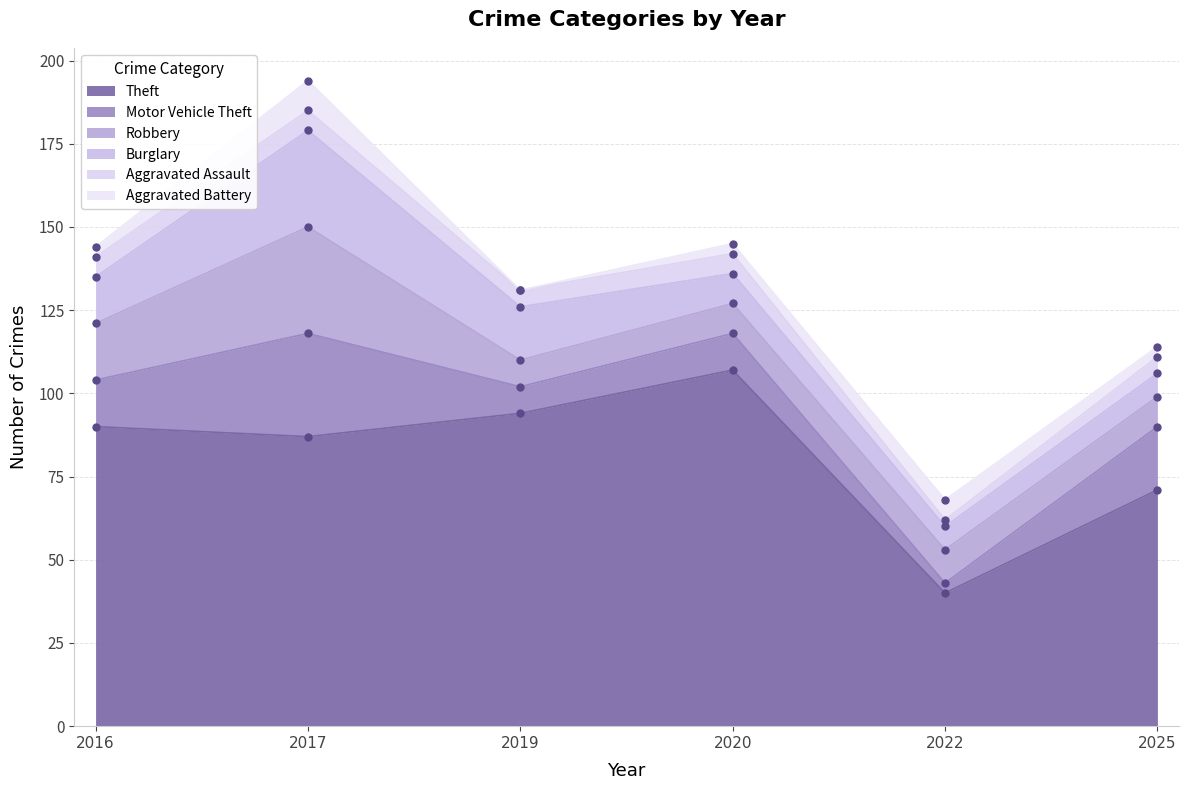

What is the lowest value of the Theft series?

40